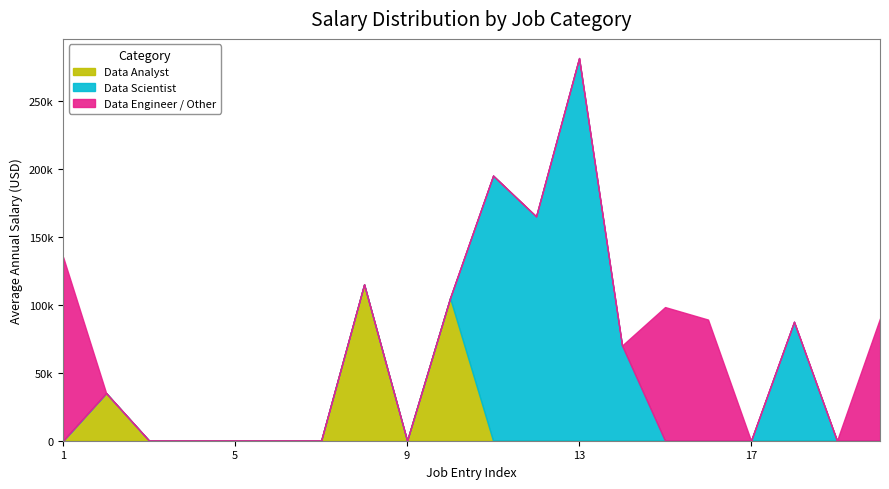

True or false: Data Scientist and Data Analyst intersect in this chart.

True